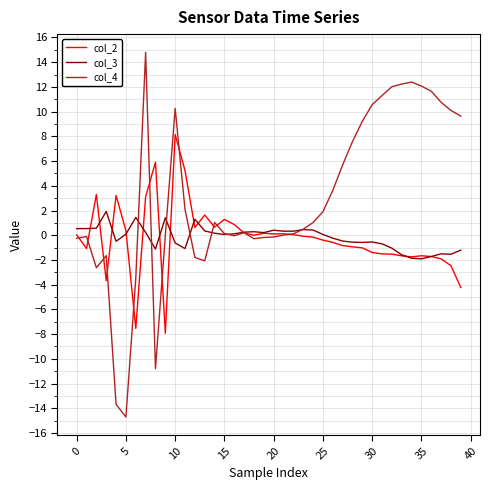

Which series has the largest total across all categories?

col_4